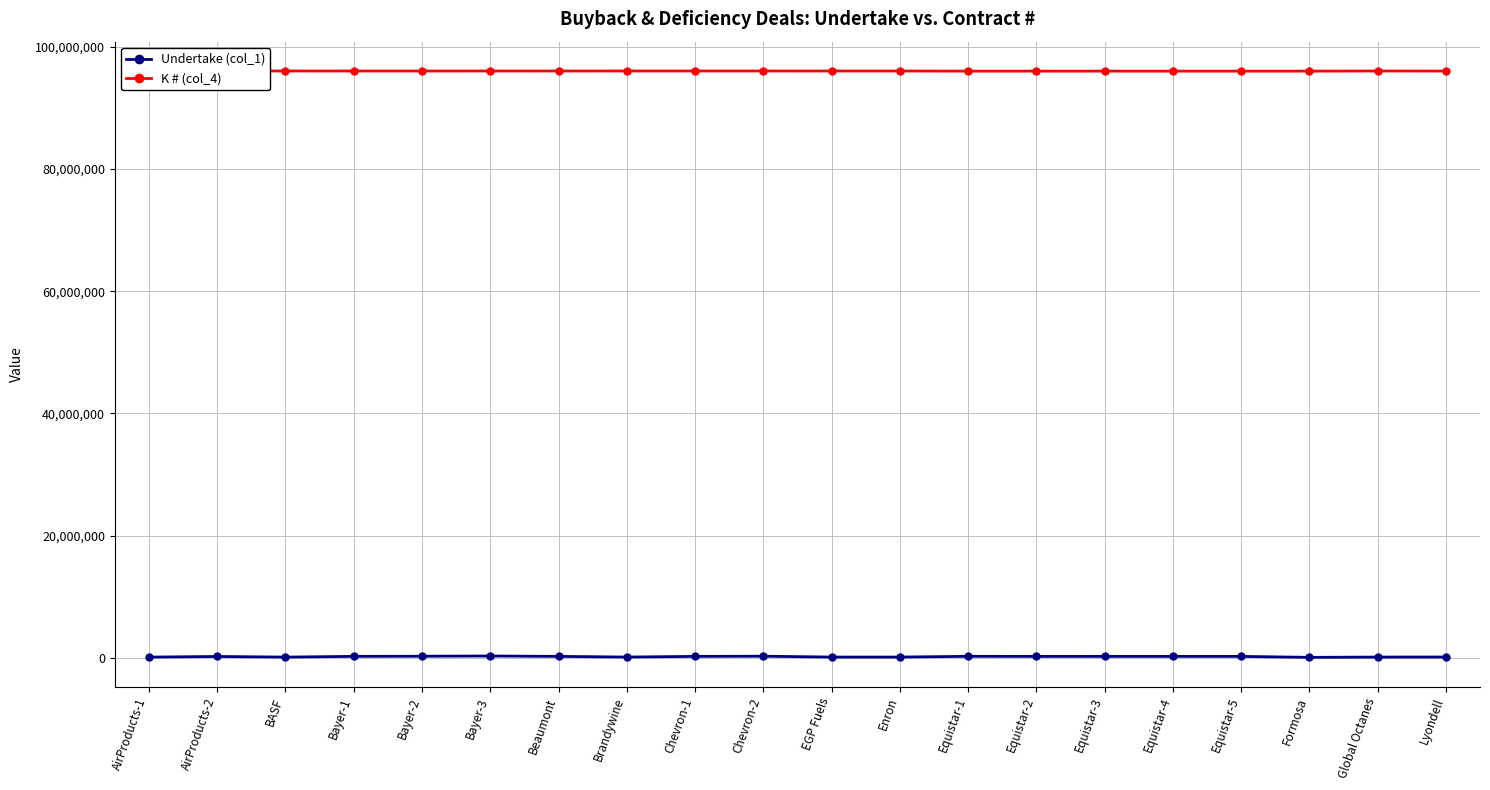

Does the chart have visible grid lines?

Yes